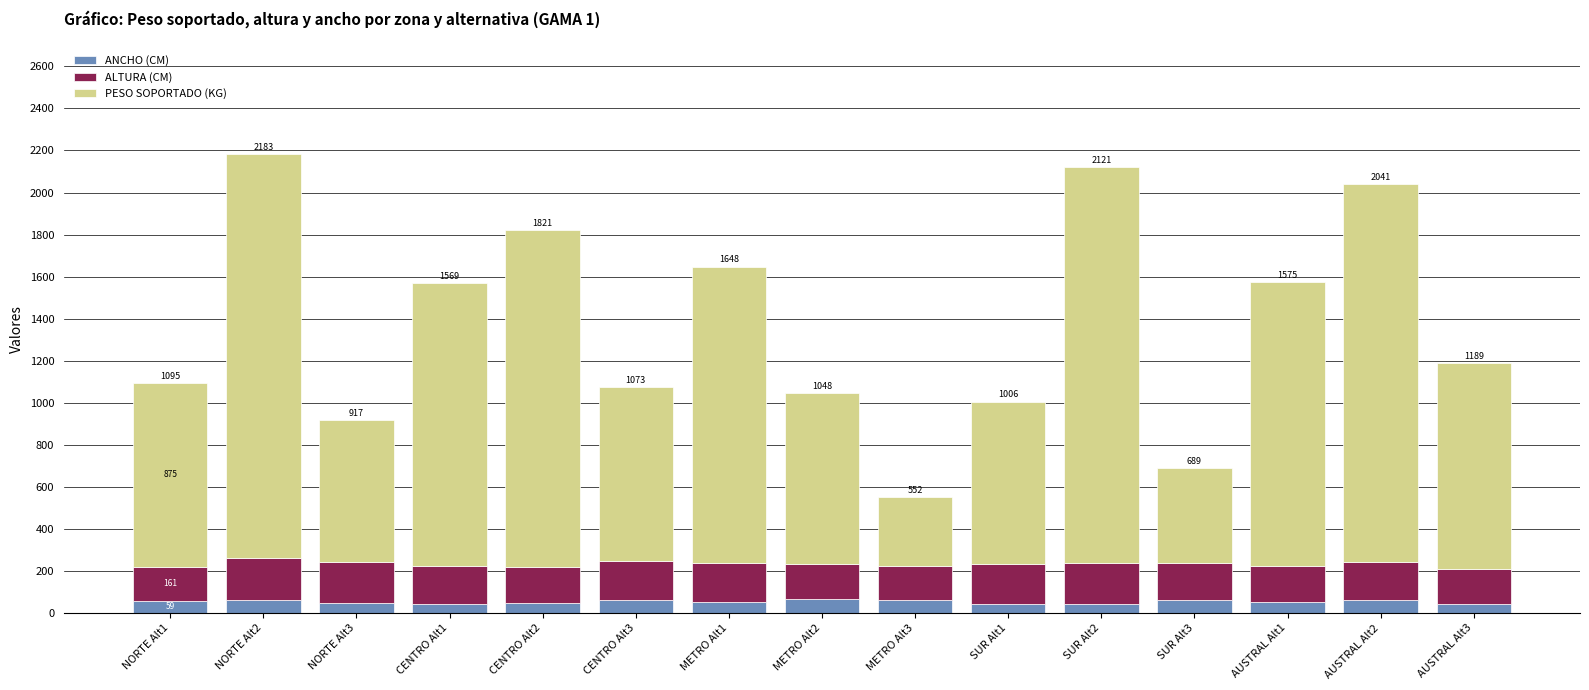

What is the total value across all series at AUSTRAL Alt2?

2041